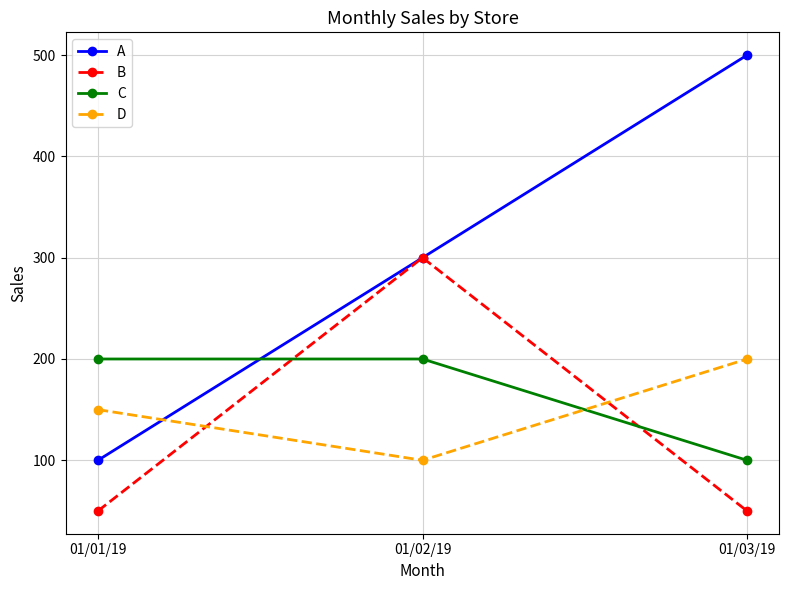

Rank the categories by D value from highest to lowest.

01/03/19, 01/01/19, 01/02/19